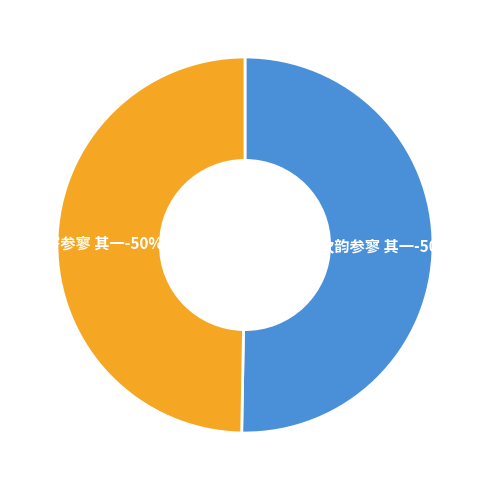

What is the smallest slice in the pie chart?

寄参寥 其一